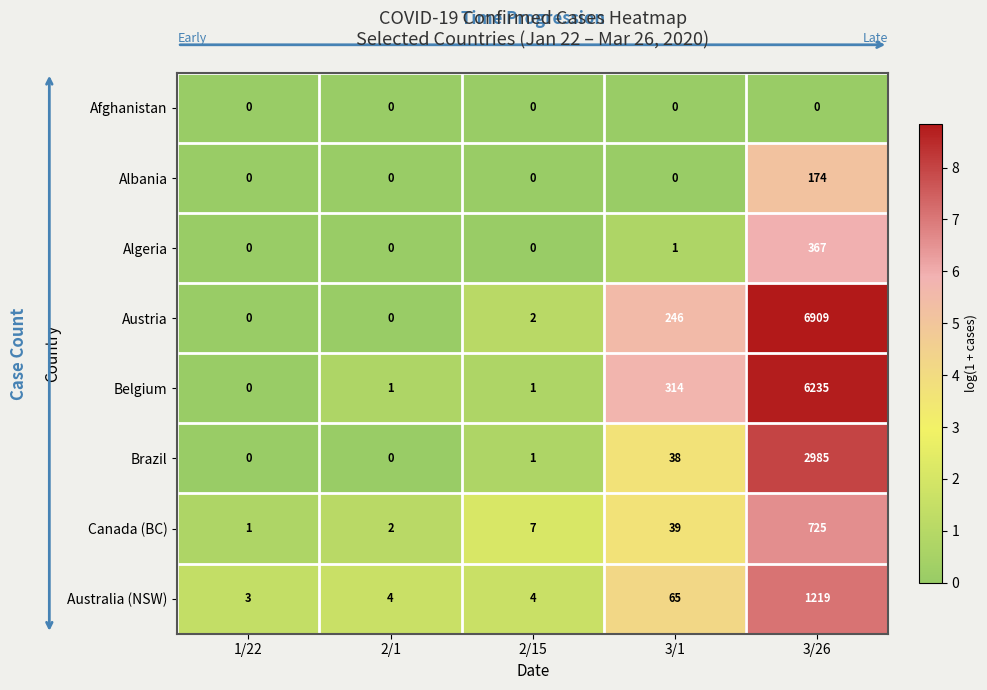

Rank the categories by Canada (BC) value from lowest to highest.

1/22, 2/1, 2/15, 3/1, 3/26